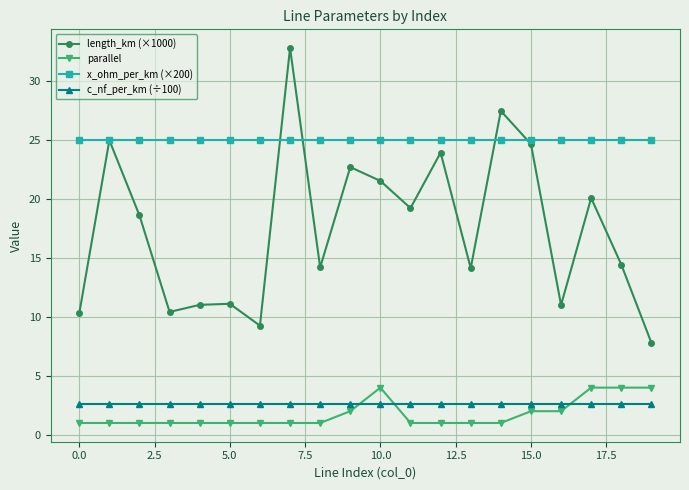

Which series has the largest total across all categories?

x_ohm_per_km (×200)